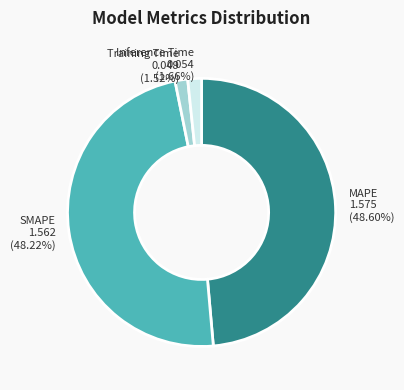

Is there a majority slice in this chart?

No